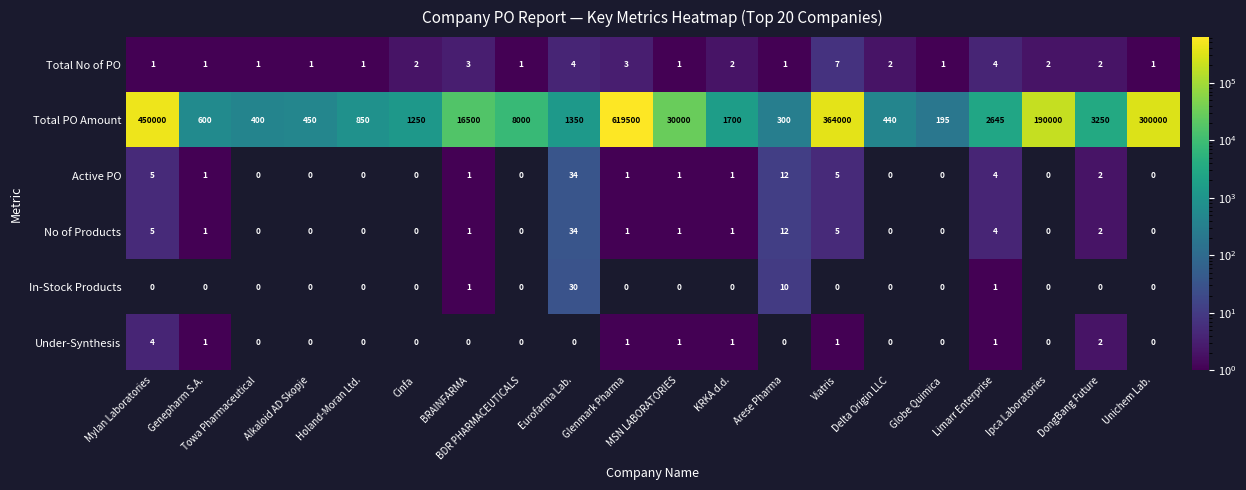

What is the minimum value shown in the chart?

1.0